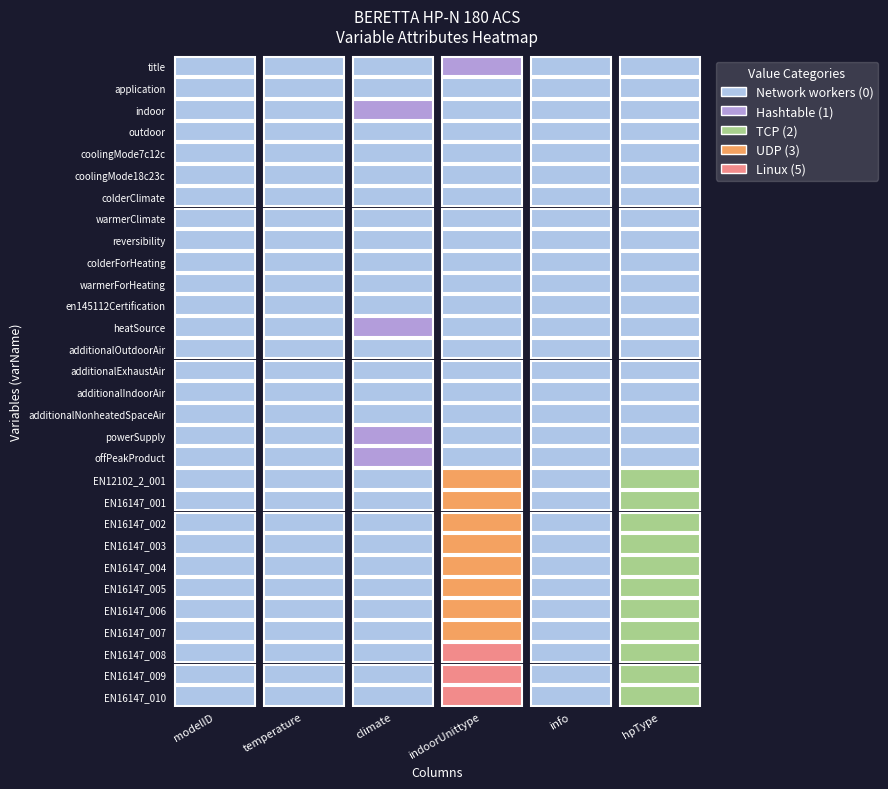

Is it true that EN16147_002 equals 0 at indoor?

True